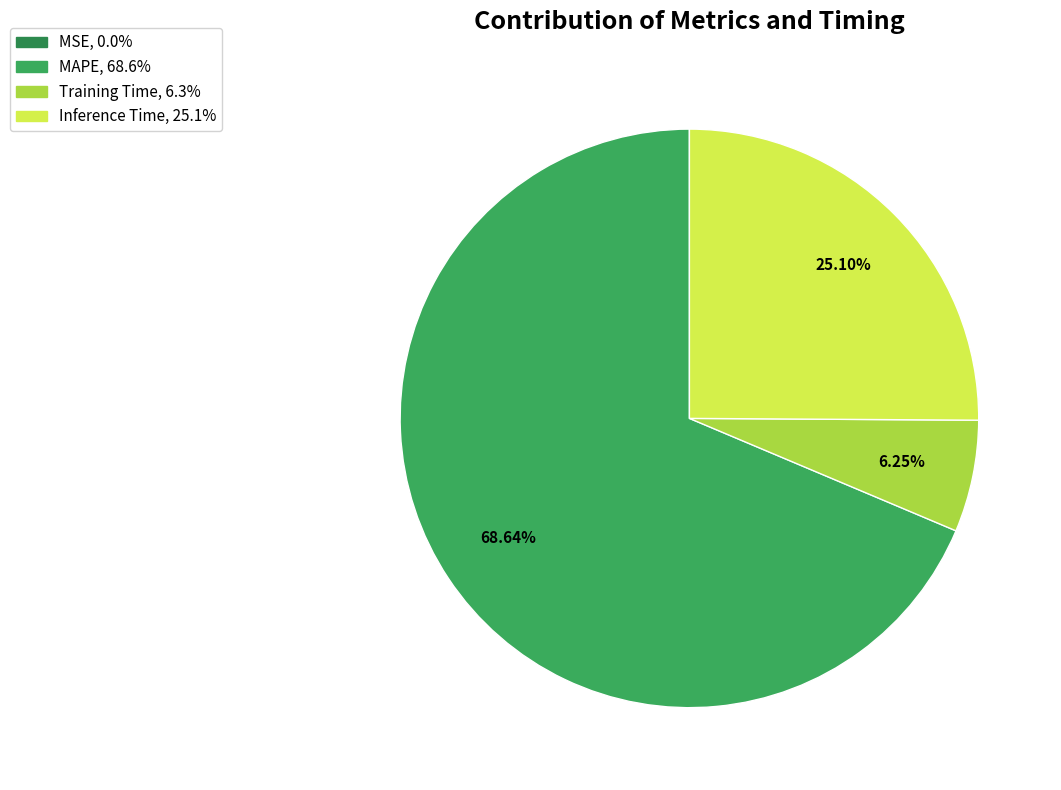

To the nearest percent, what percentage of the pie is Inference Time?

25%